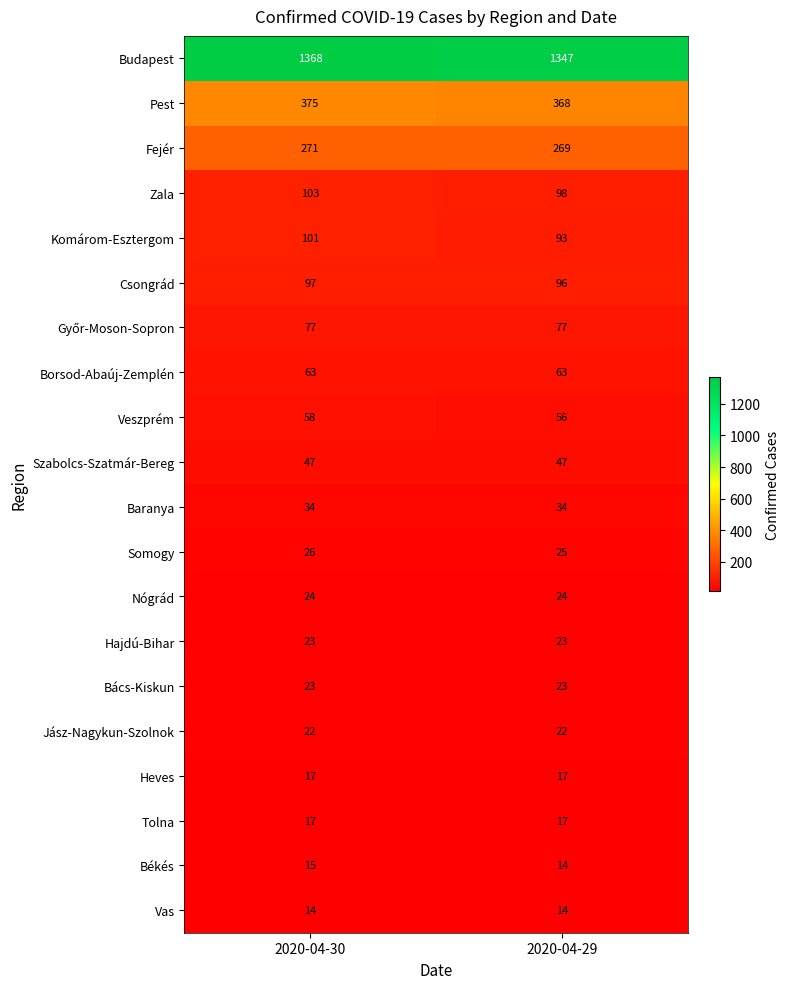

Which series changed the most between 2020-04-30 and 2020-04-29?

Budapest